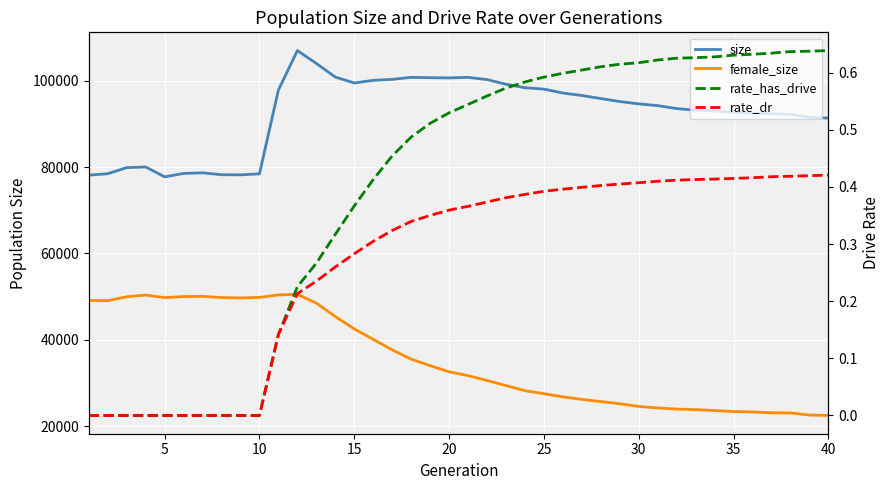

What is the greatest value displayed?

106995.0